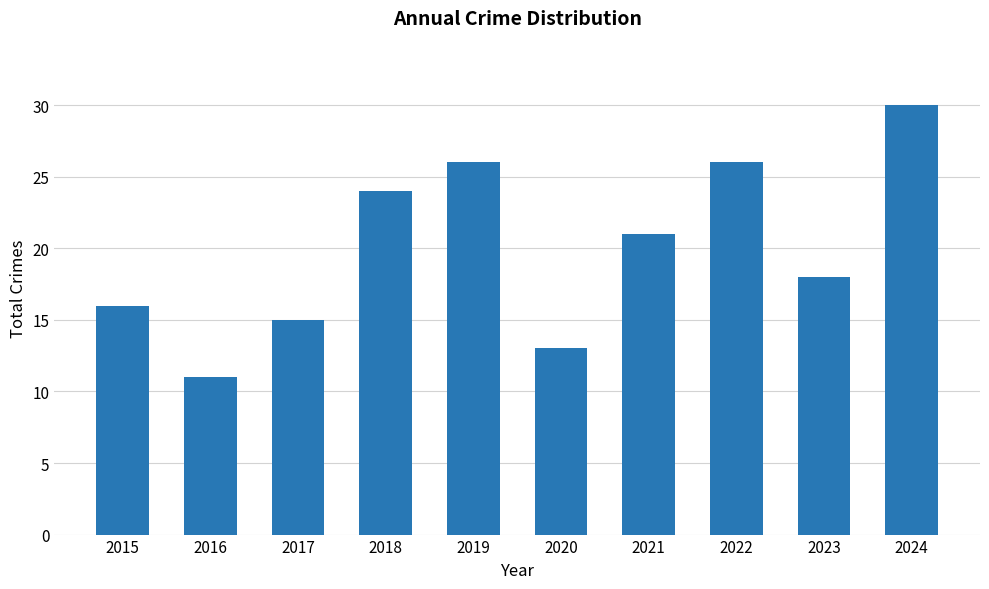

What is the difference between the maximum and second lowest values?

17